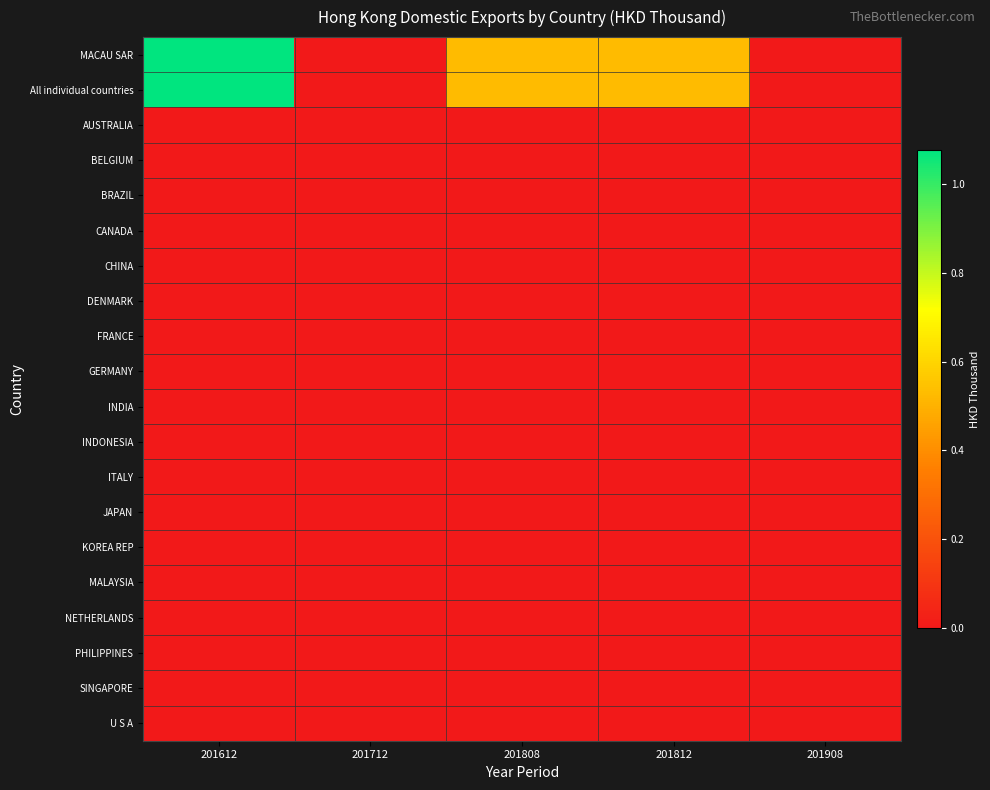

At 201612, list the series in order from smallest to largest.

AUSTRALIA, BELGIUM, BRAZIL, CANADA, CHINA, DENMARK, FRANCE, GERMANY, INDIA, INDONESIA, ITALY, JAPAN, KOREA REP, MALAYSIA, NETHERLANDS, PHILIPPINES, SINGAPORE, U S A, MACAU SAR, All individual countries